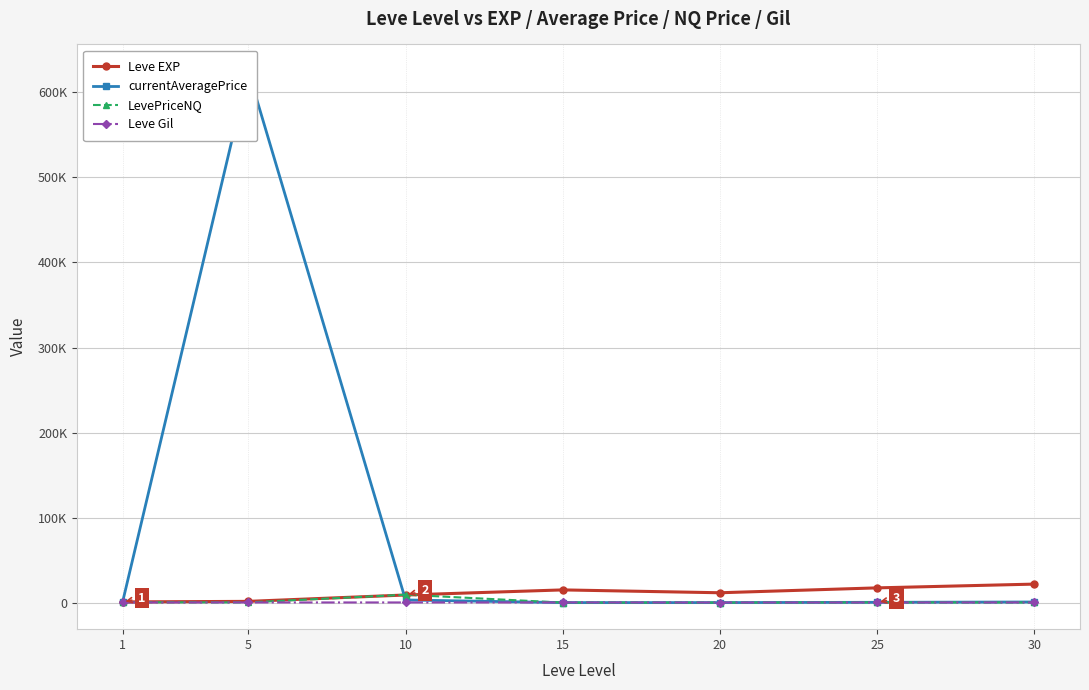

How many interior local peaks does the currentAveragePrice series have?

1